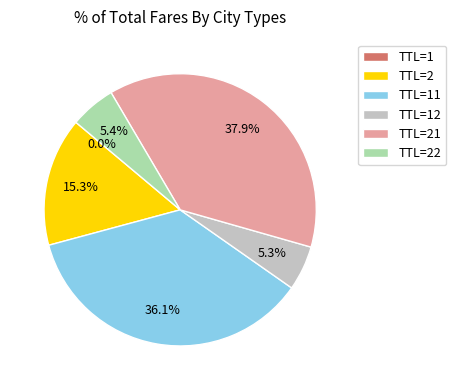

Which slice is the largest?

TTL=21